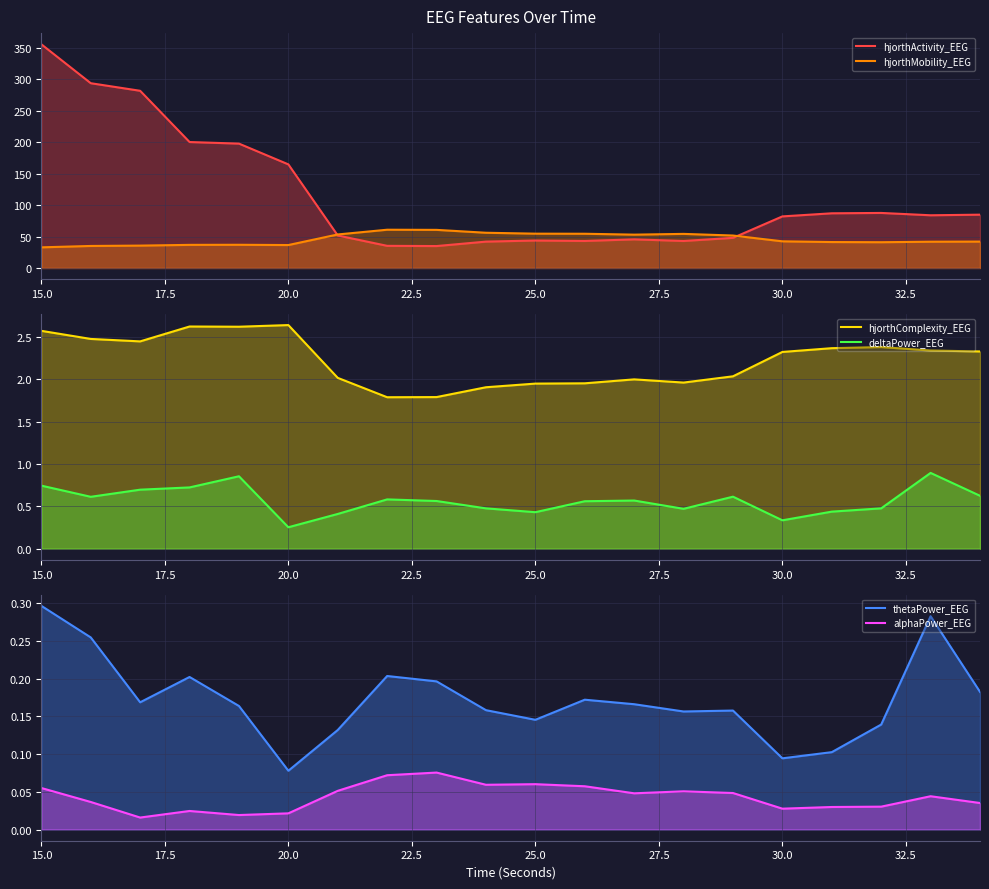

What is the value of the hjorthMobility_EEG point at the 16th from the left?

42.4